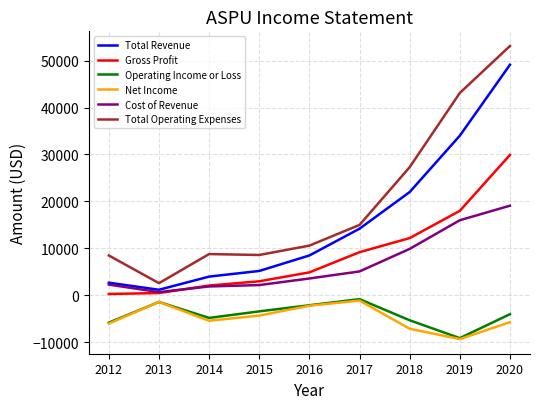

What is the average value of the Gross Profit series?

8900